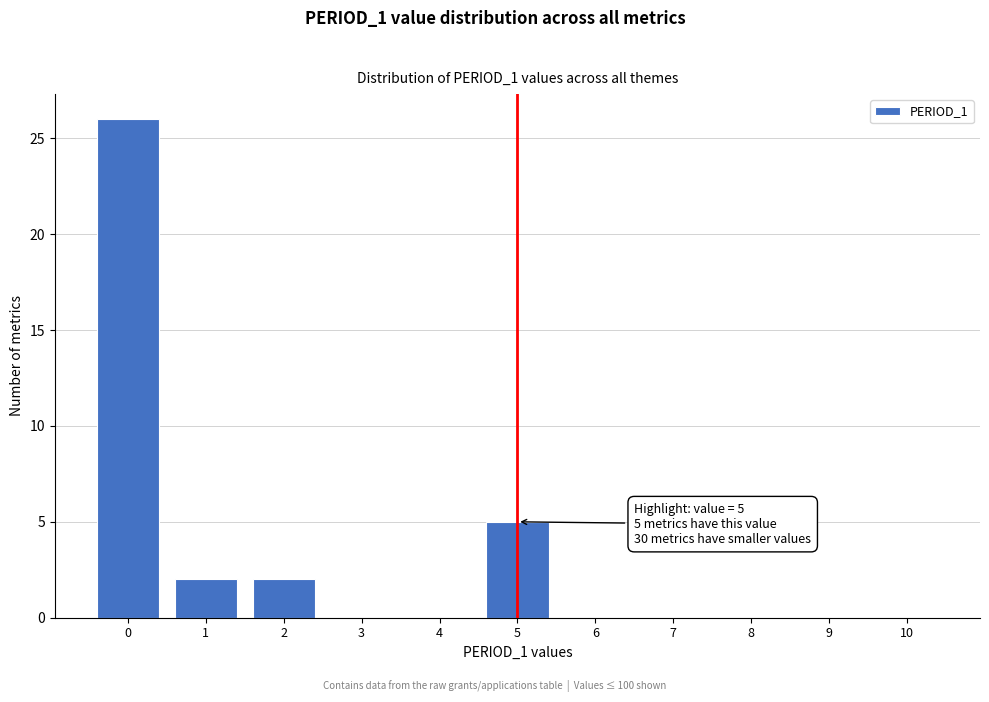

Over which range of the x-axis is the bar tallest?

-0.5 to 0.5